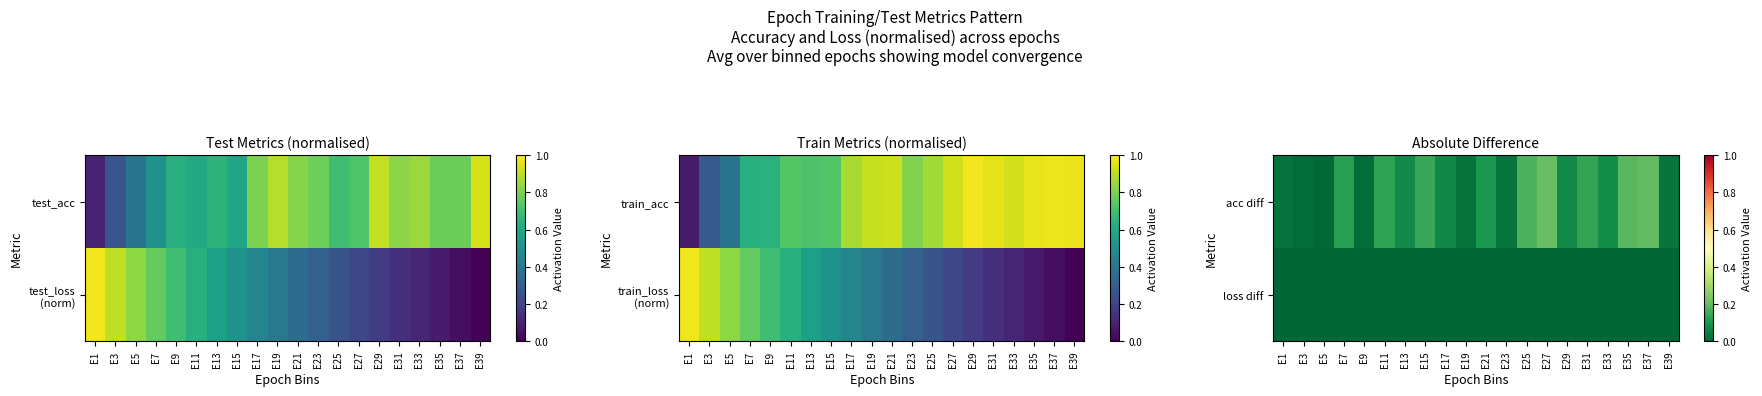

At which label is loss diff closest to 0?

E39